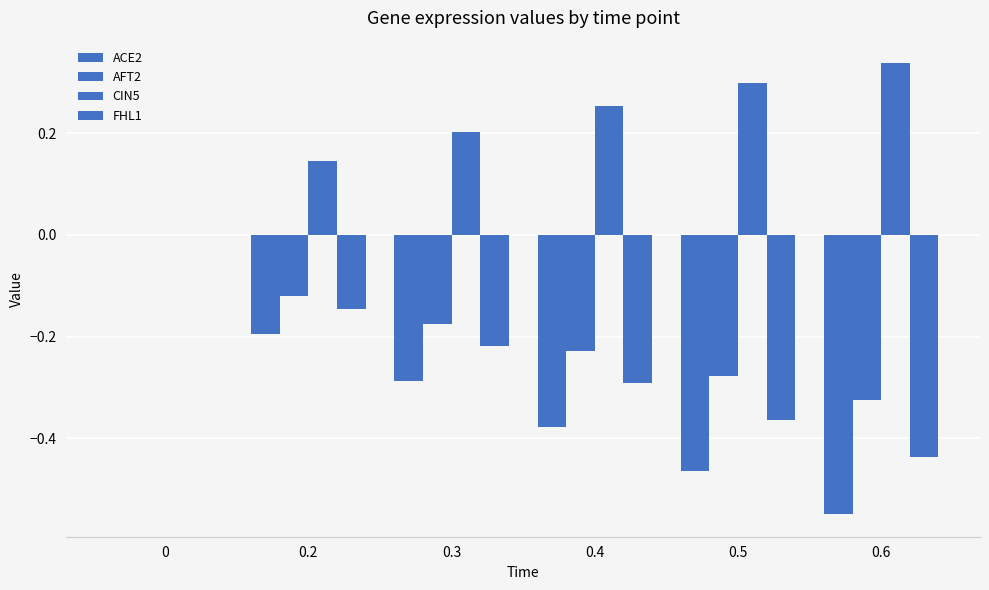

How many groups of bars are there?

6